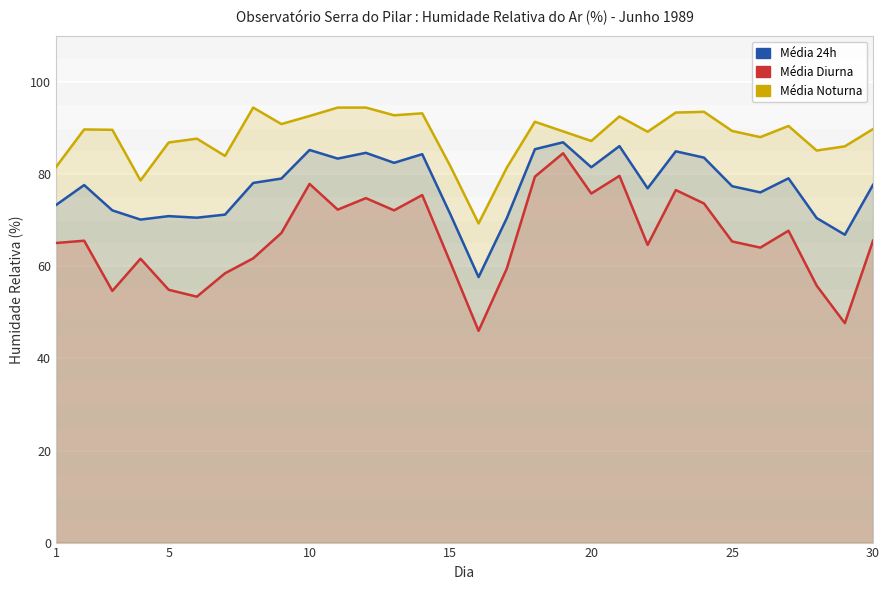

What is the average value of the Média 24h series?

77.2